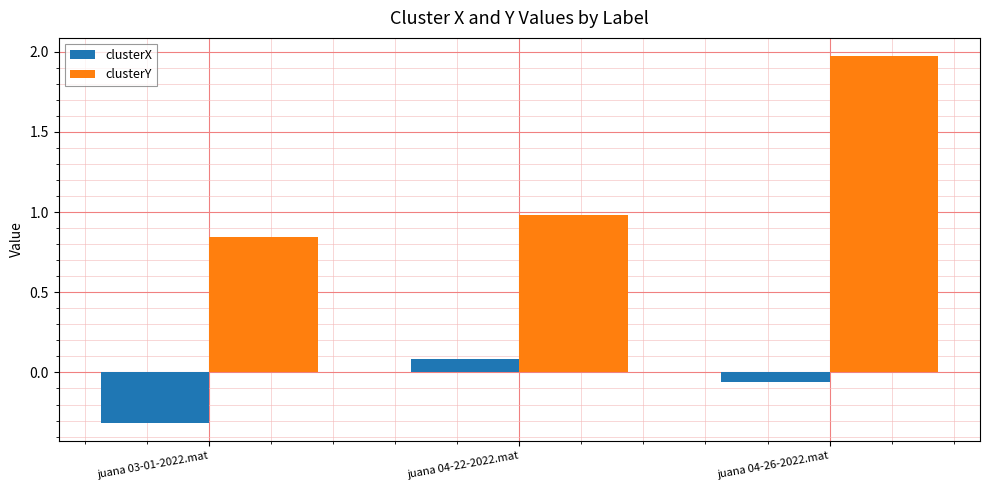

At which label does clusterX first exceed 0?

juana 04-22-2022.mat